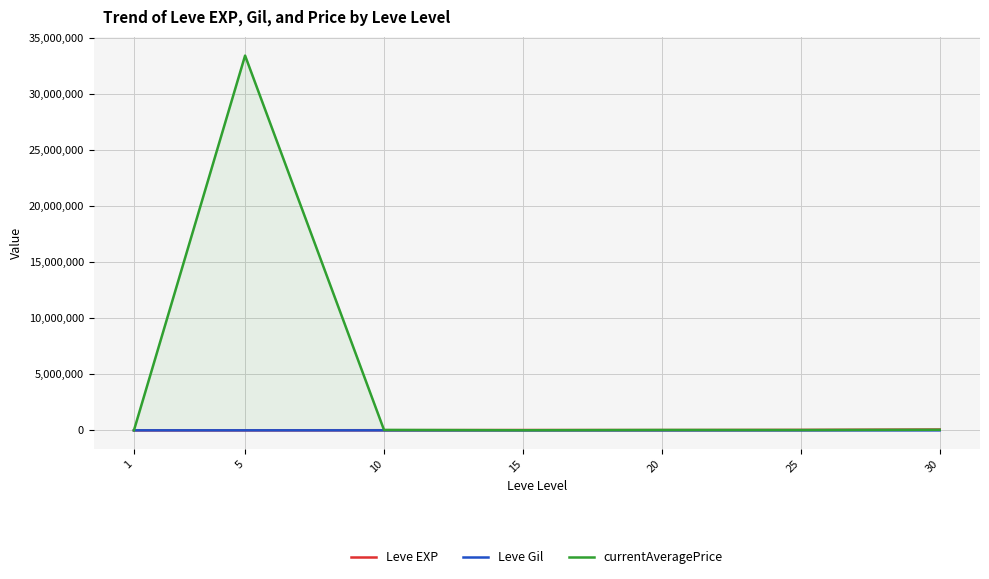

Reading left to right, transcribe all the data shown in this chart.

Leve EXP: 630	3600	9990	24790	21600	36390	67730
Leve Gil: 113	139	293	529	290	485	463
currentAveragePrice: 54	33466666	35000	10001	31250	27000	50000